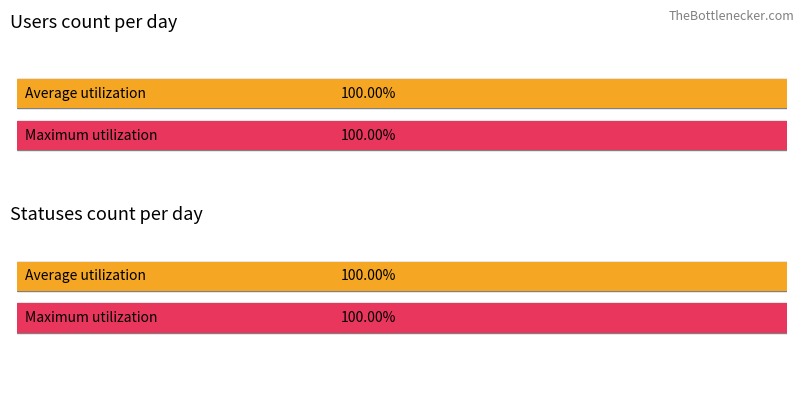

List the series in order of their overall mean, highest first.

statuses, users